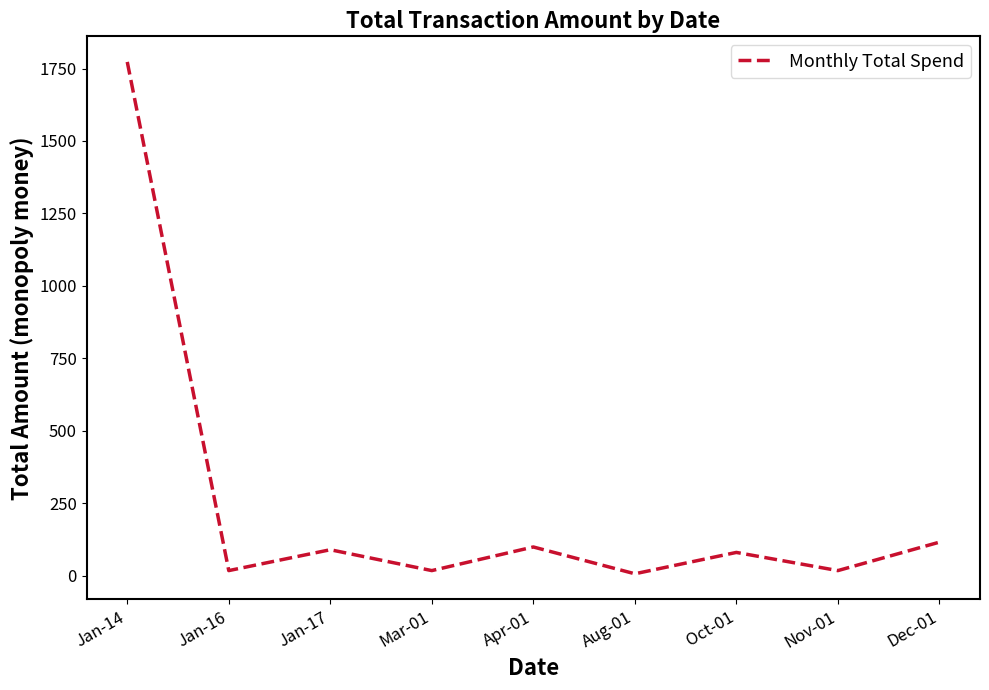

The chart shows a value of 1772.8 at Jan-14. True or false?

True